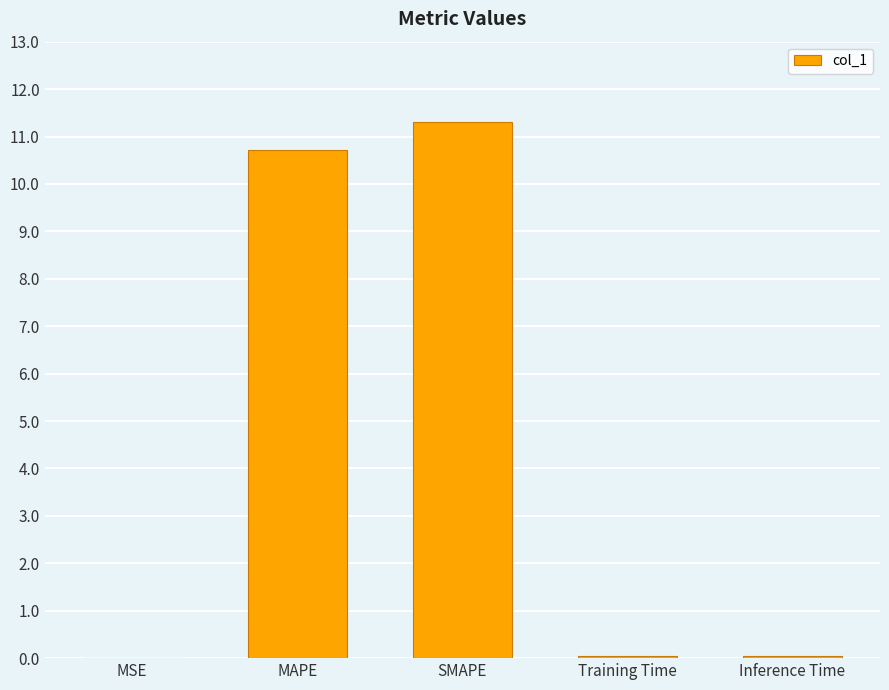

Which has a higher value, MAPE or Inference Time?

MAPE